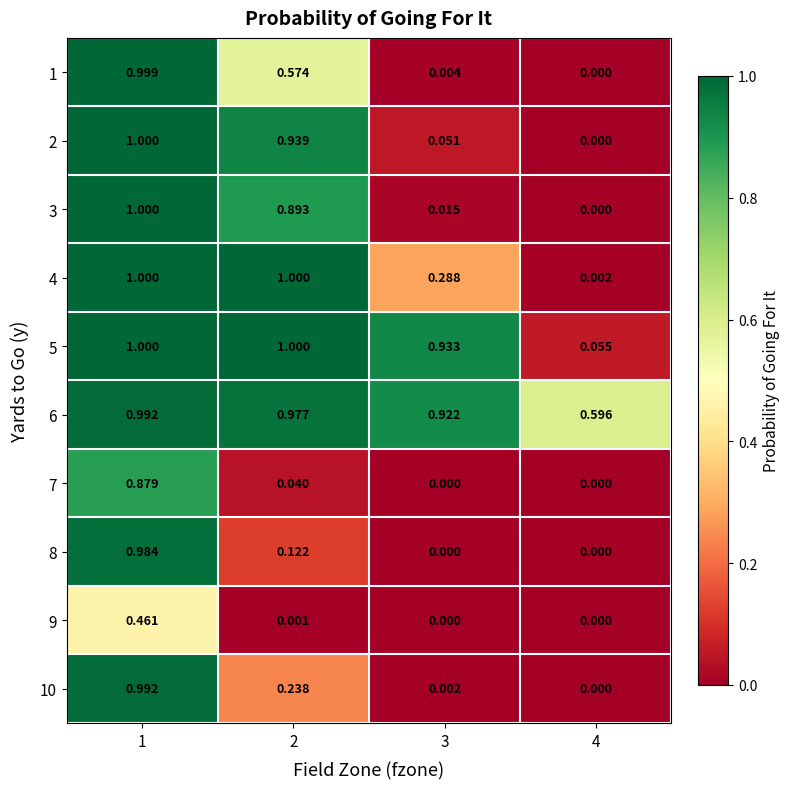

Is the value of 8 at 1 greater than the value of 3 at 2?

Yes